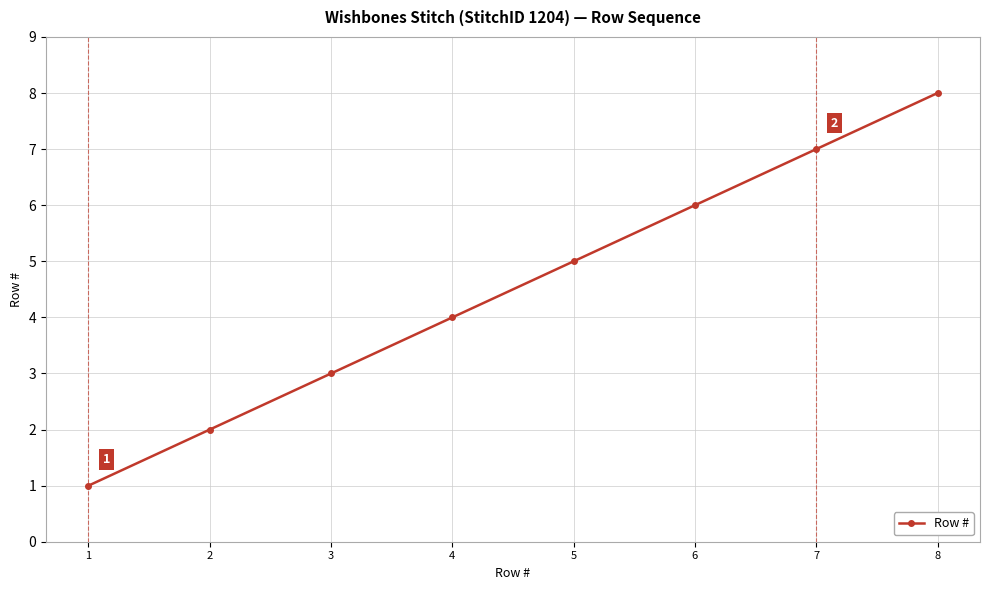

What is the difference between the maximum and minimum values?

7